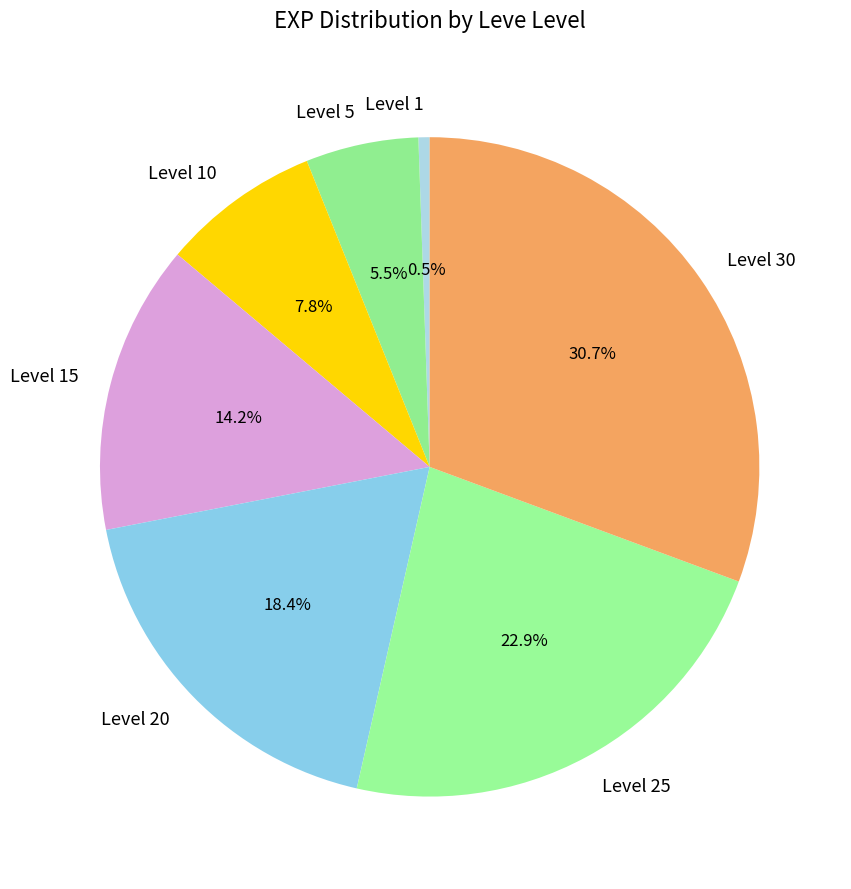

How many segments does this pie chart have?

7